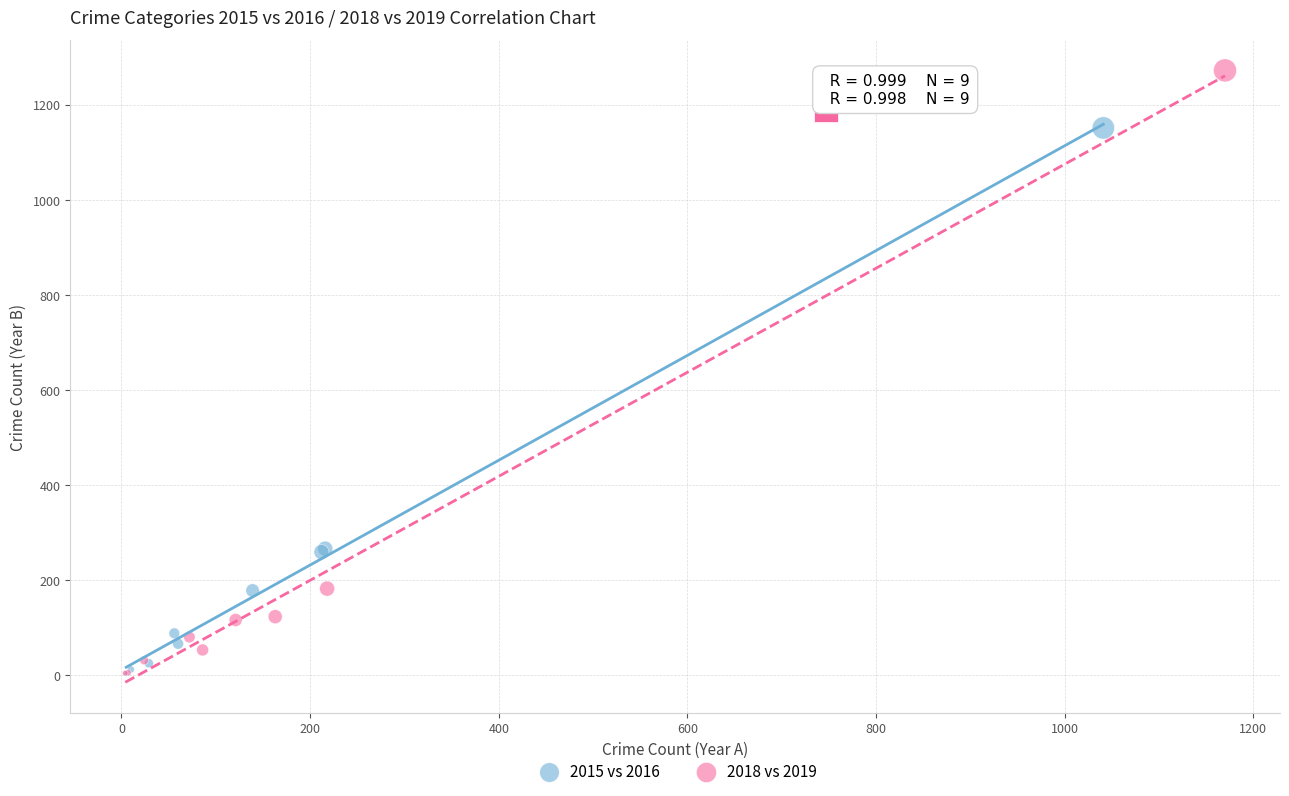

Which series has the widest spread of Y values?

2018 vs 2019